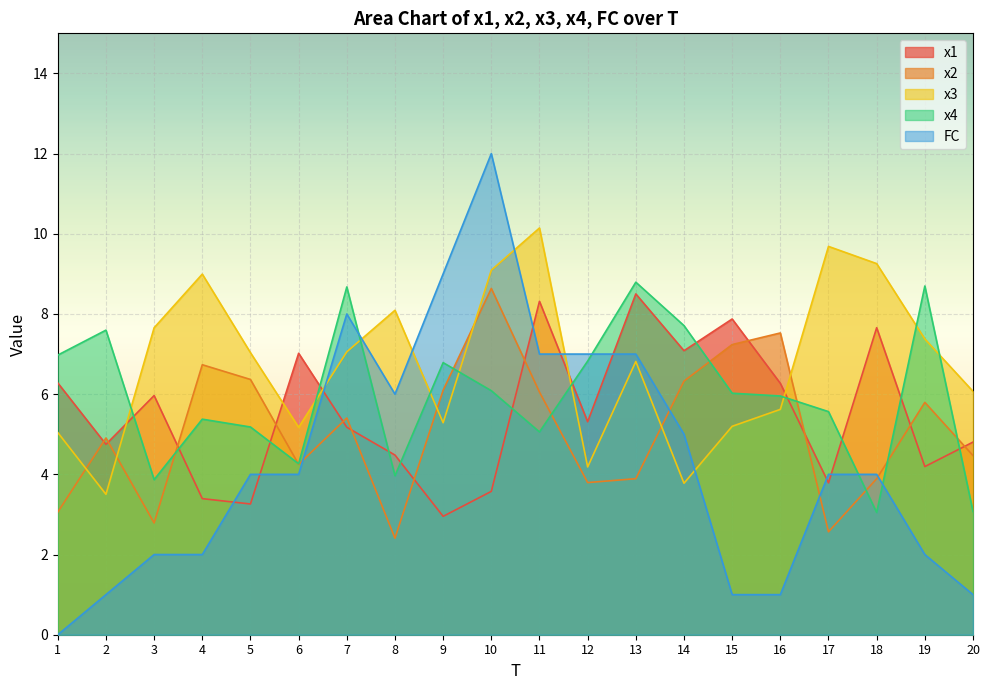

Which series has the largest total across all categories?

x3